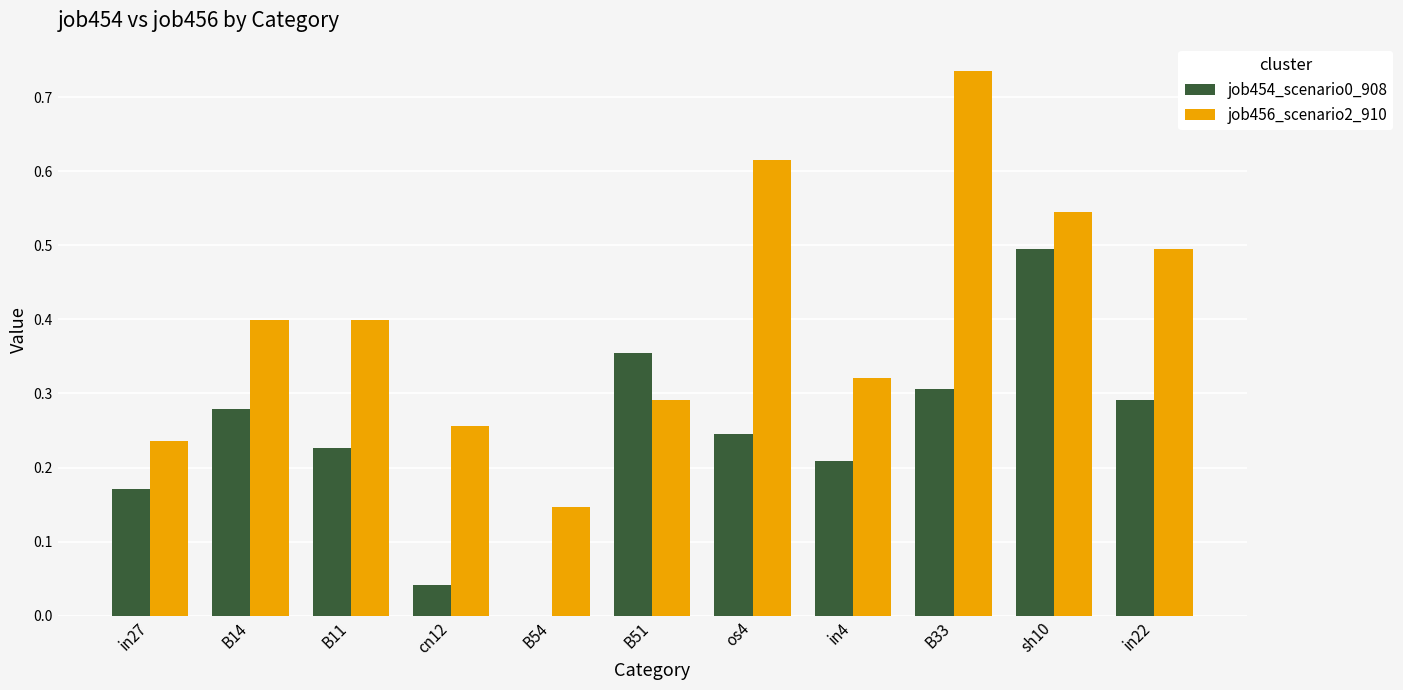

What is the sum of all job456_scenario2_910 values?

4.4